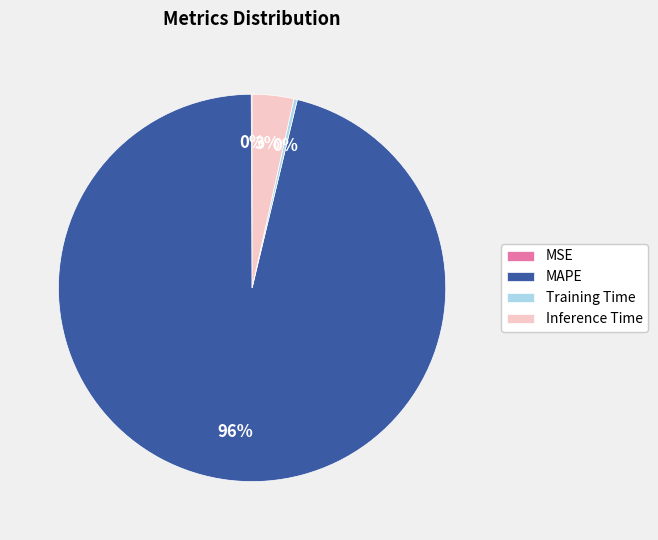

To the nearest percent, what is the average slice percentage?

25%